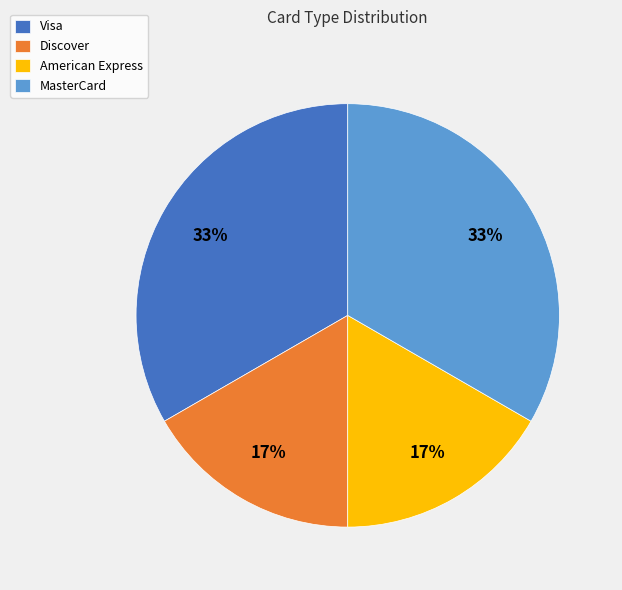

What percentage is the Discover slice, to the nearest percent?

17%